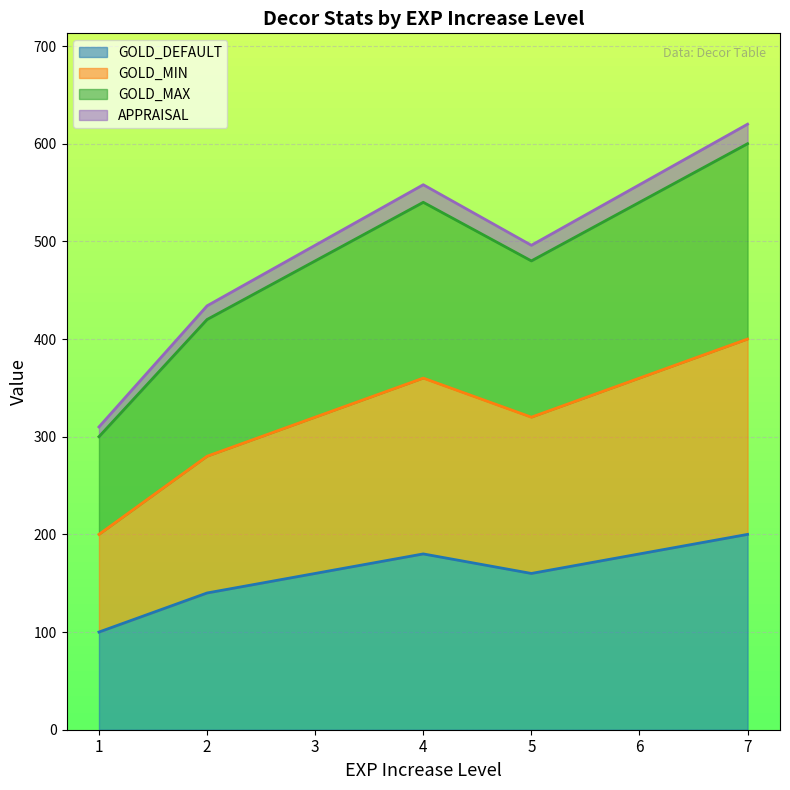

Is the value of GOLD_DEFAULT at 1 greater than the value of GOLD_MIN at 2?

No